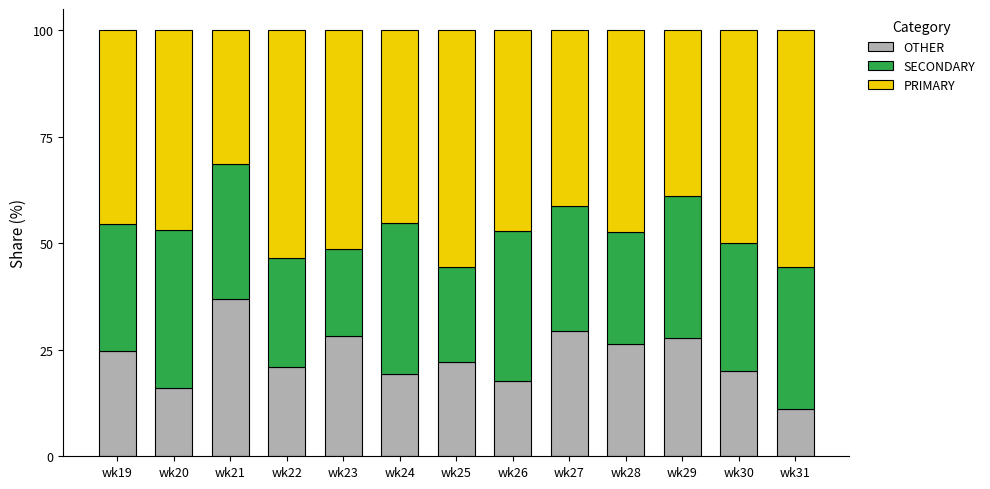

Which category has the lowest value in the OTHER series?

wk31